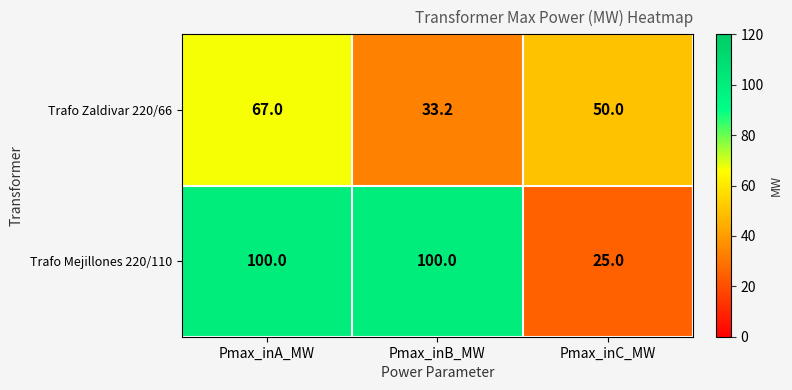

Reading right to left, list all the values displayed in this chart.

Trafo Zaldivar 220/66: 50.0	33.2	67.0
Trafo Mejillones 220/110: 25.0	100.0	100.0